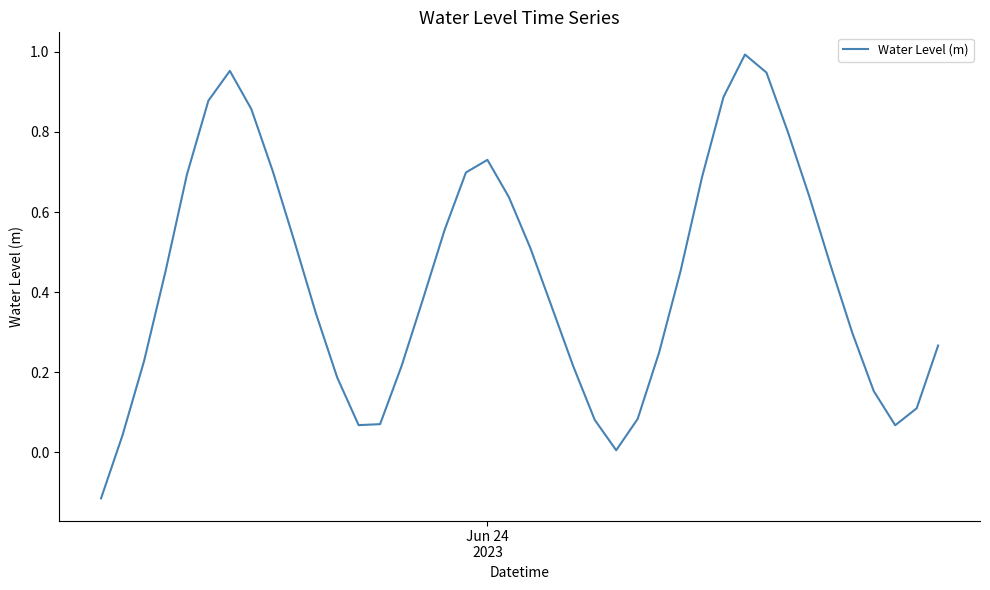

How many values are below 0?

1